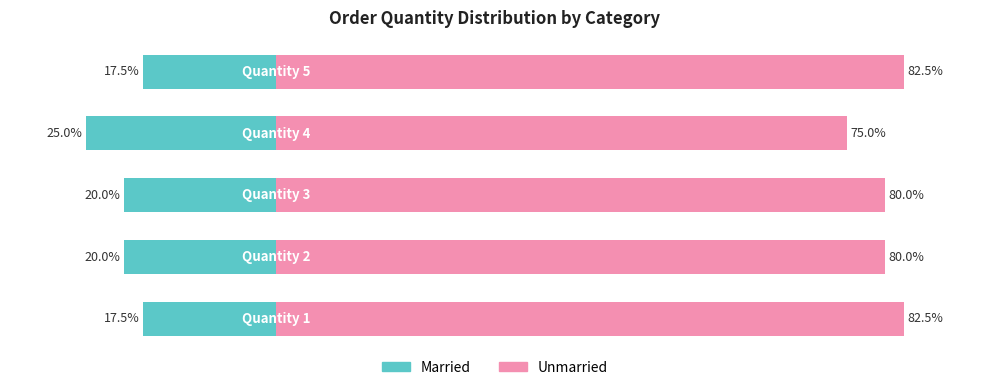

At how many categories does at least one series exceed 43?

5